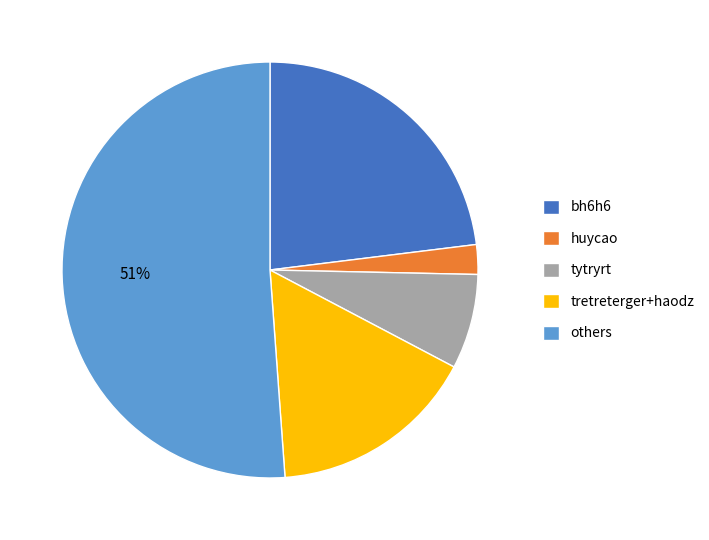

Between huycao and tretreterger+haodz, which is larger?

tretreterger+haodz